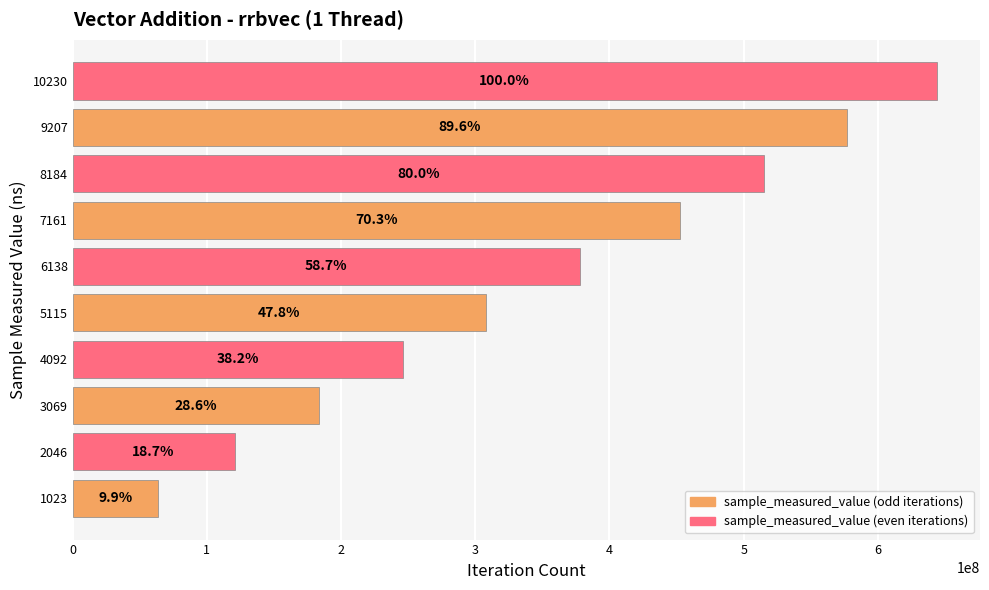

Count the values in the range 183846945 to 514990633.

6